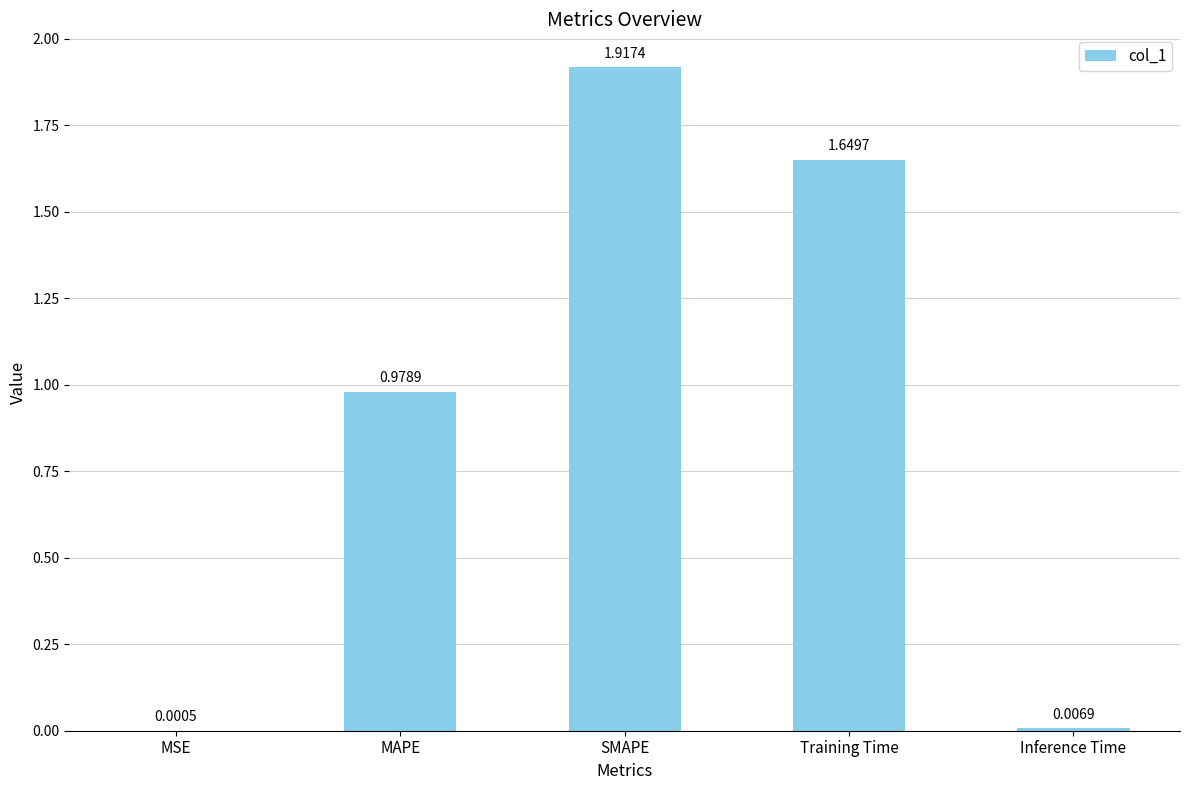

Which label corresponds to the largest value in the chart?

SMAPE